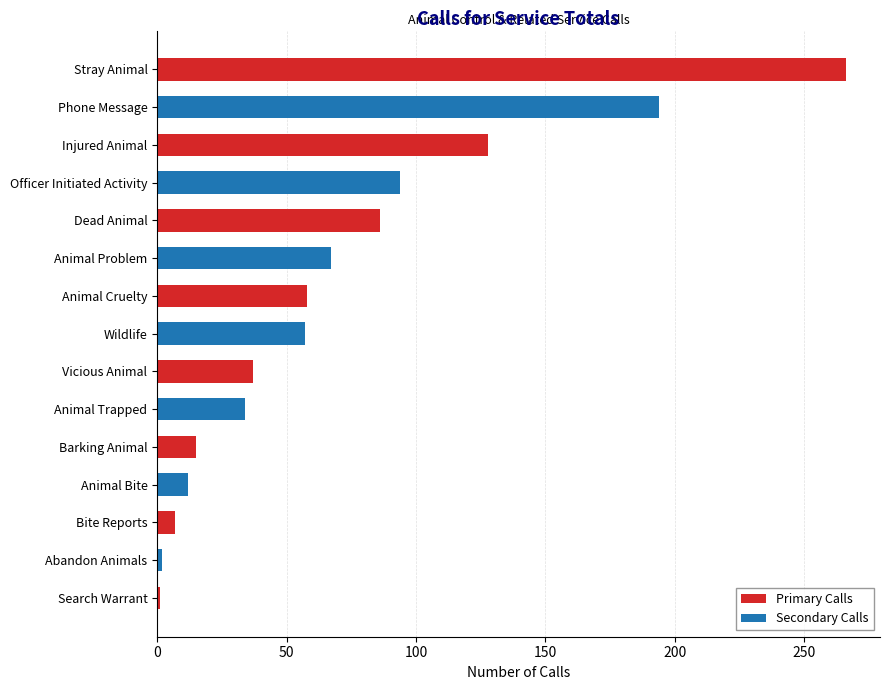

Which label corresponds to the smallest value in the chart?

Search Warrant